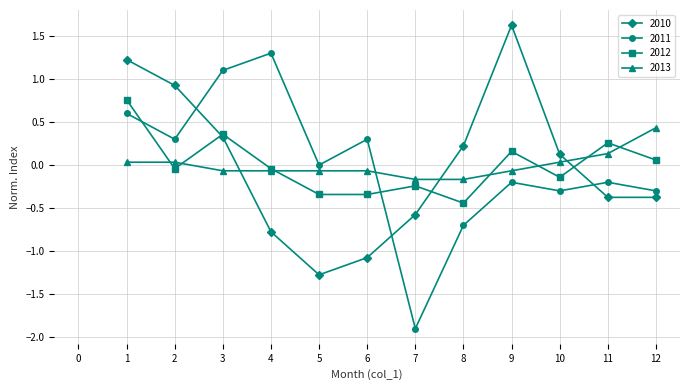

True or false: 2012 has more than 2 points higher than both neighbors.

True